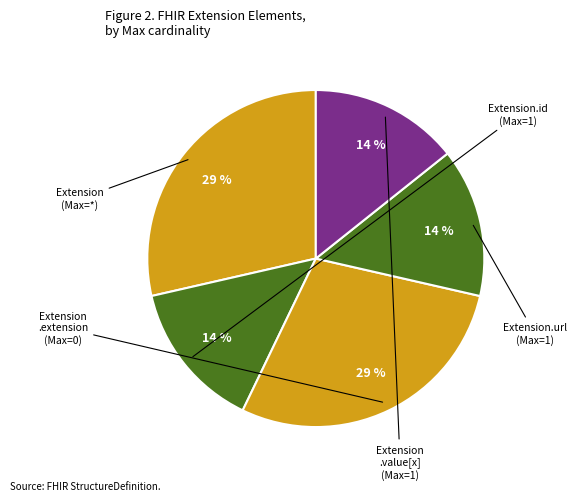

Count the number of slices in the pie.

5